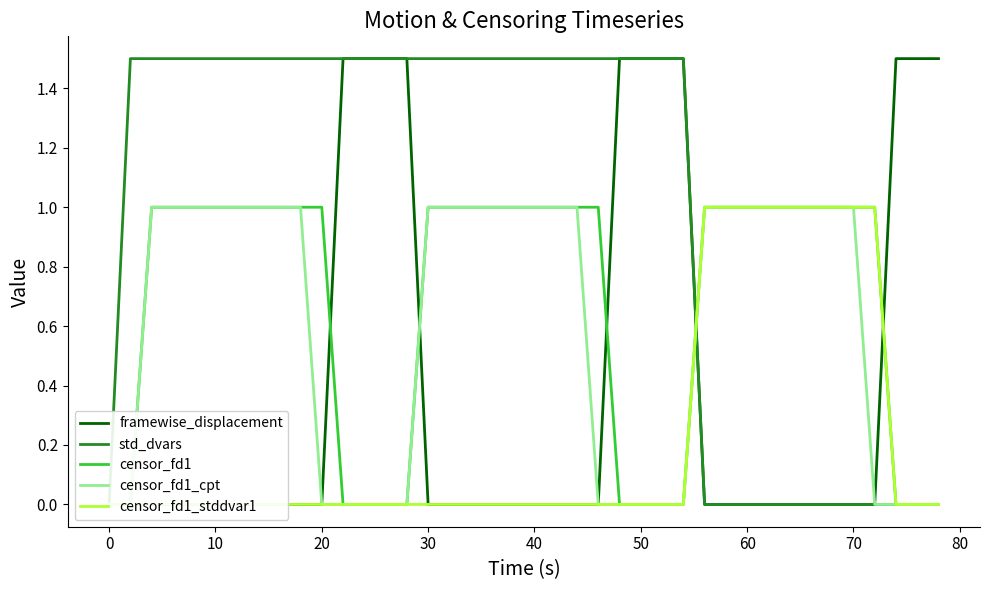

What is the difference between the second highest and second lowest values in the std_dvars series?

1.5